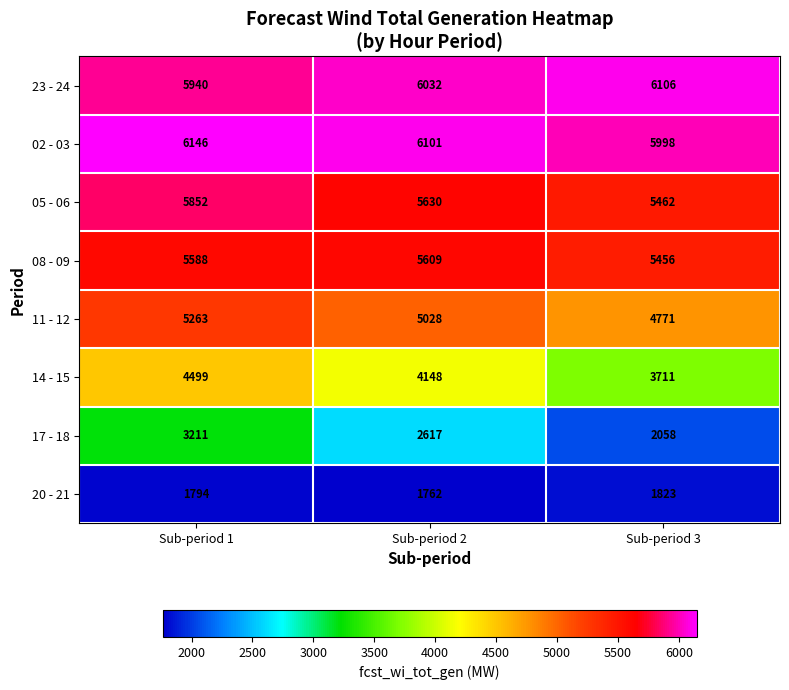

What is the total value across all series at Sub-period 2?

36927